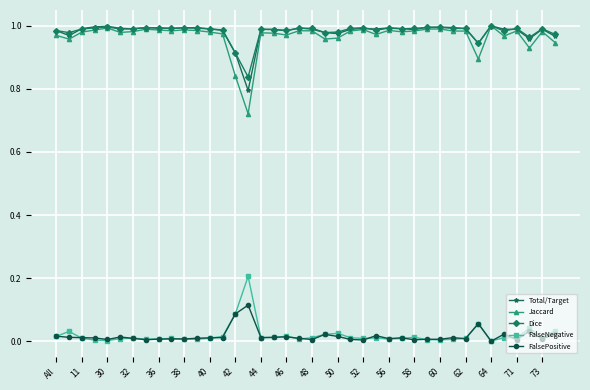

True or false: Jaccard has more than 2 interior local peaks.

True